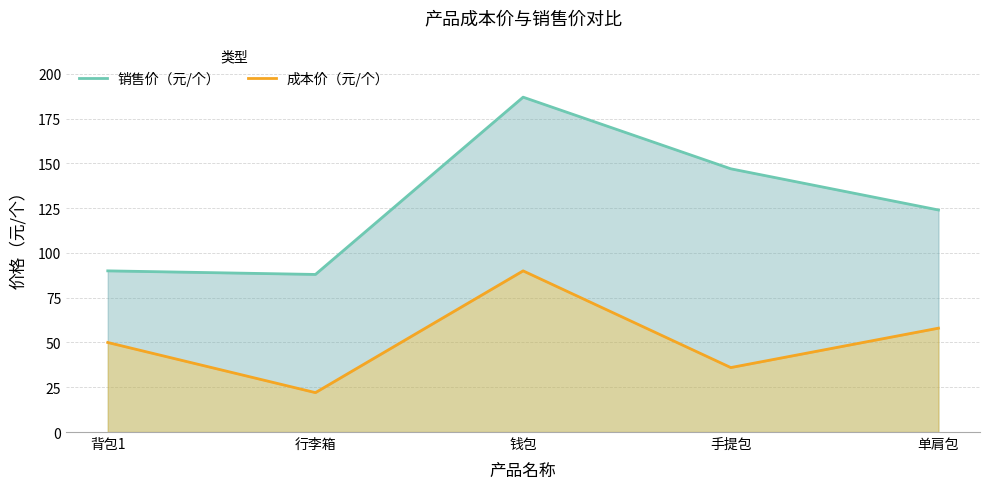

Reading left to right, transcribe all the data shown in this chart.

销售价（元/个）: 90	88	187	147	124
成本价（元/个）: 50	22	90	36	58